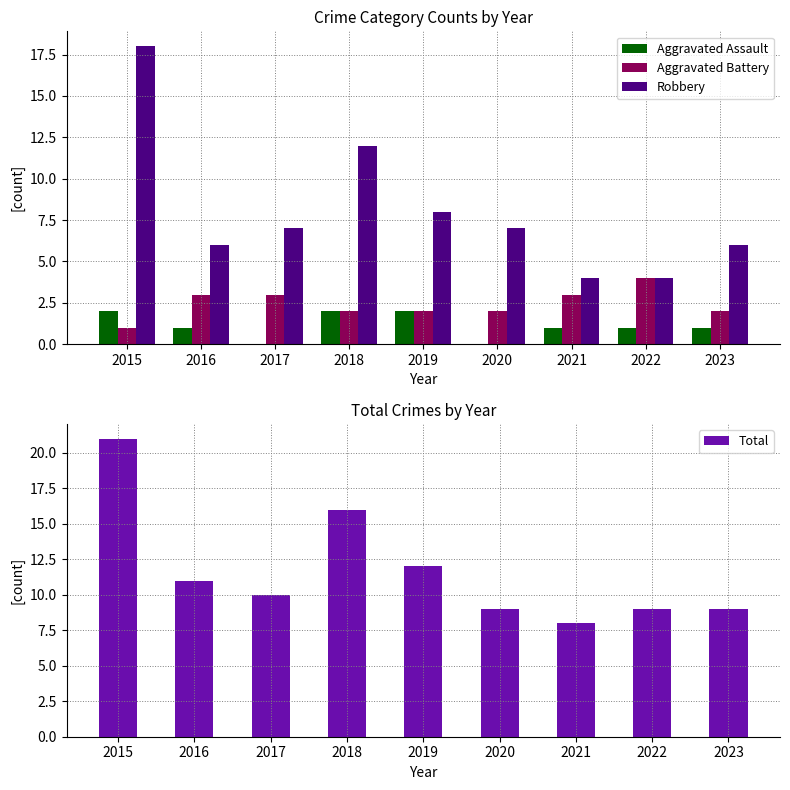

At which label does Aggravated Assault reach its peak?

2015